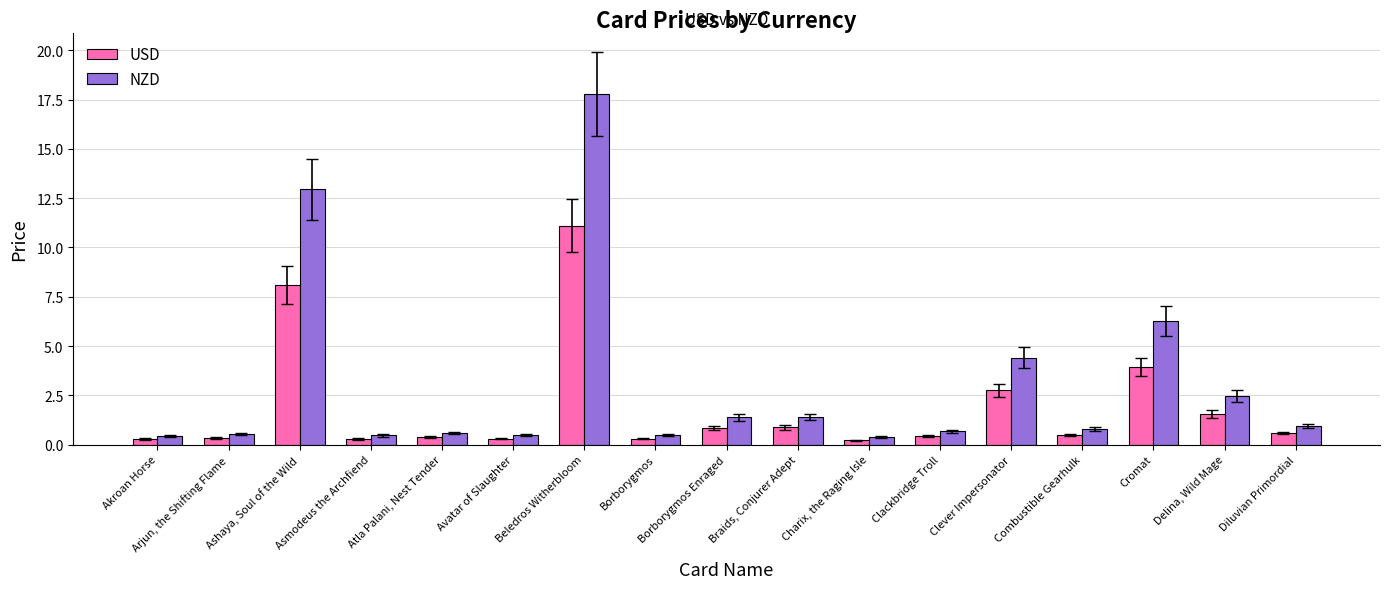

Which label corresponds to the largest value in the chart?

Beledros Witherbloom